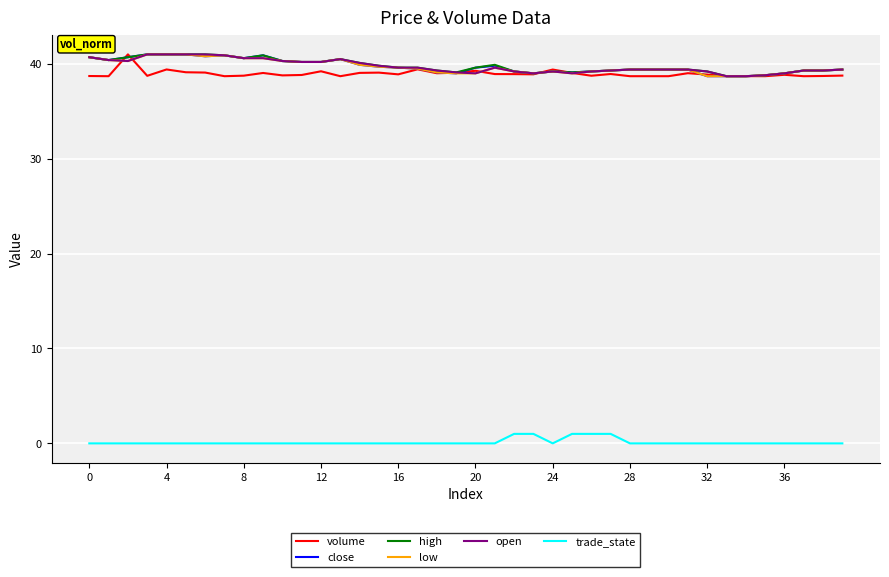

What is the minimum value for volume?

38.7